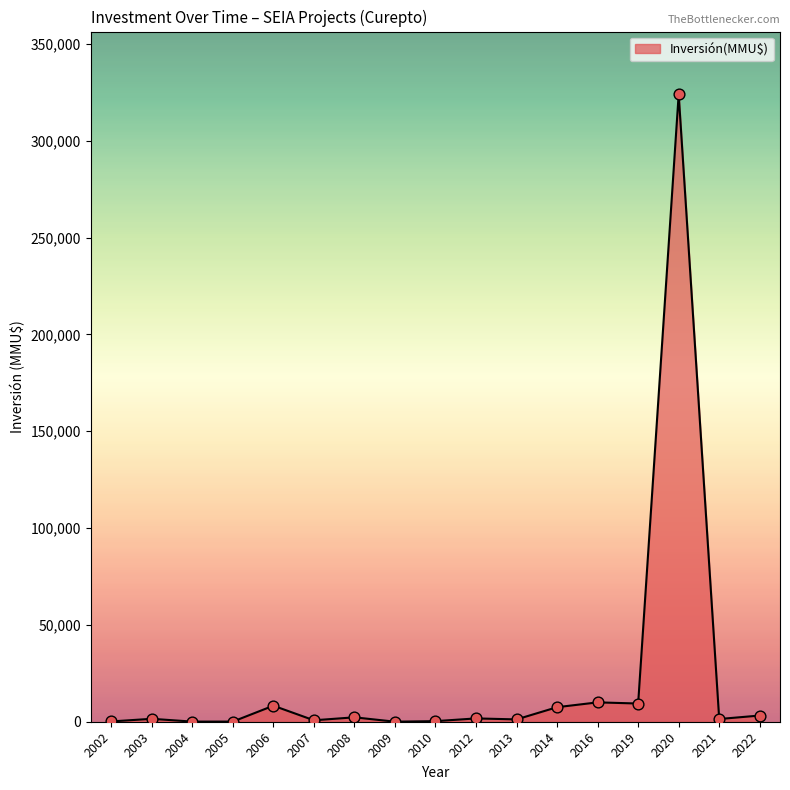

What is the maximum value shown in the chart?

324020